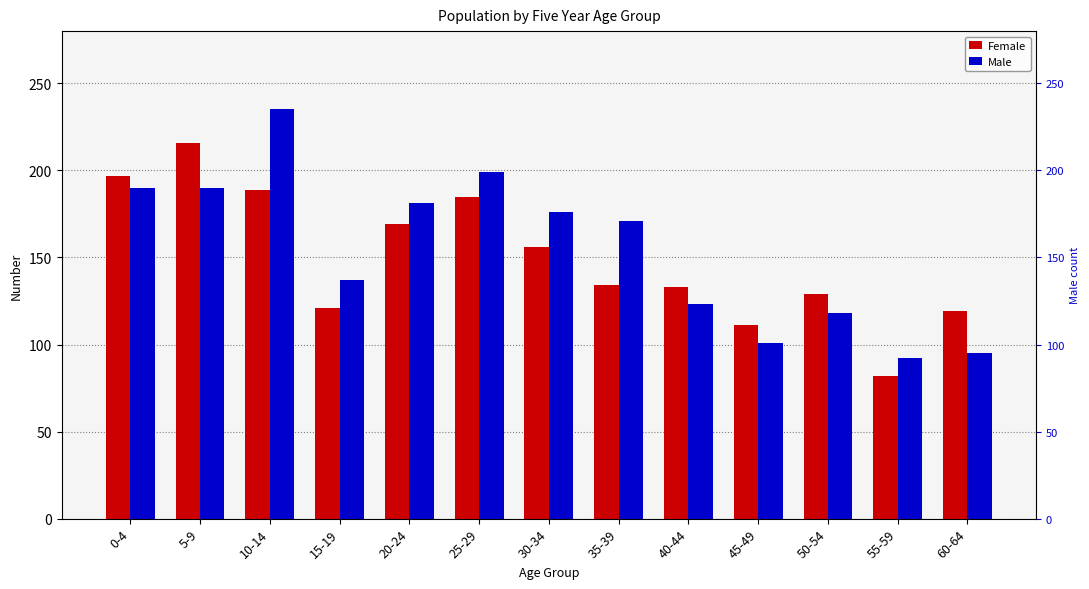

What is the maximum value for Male?

235